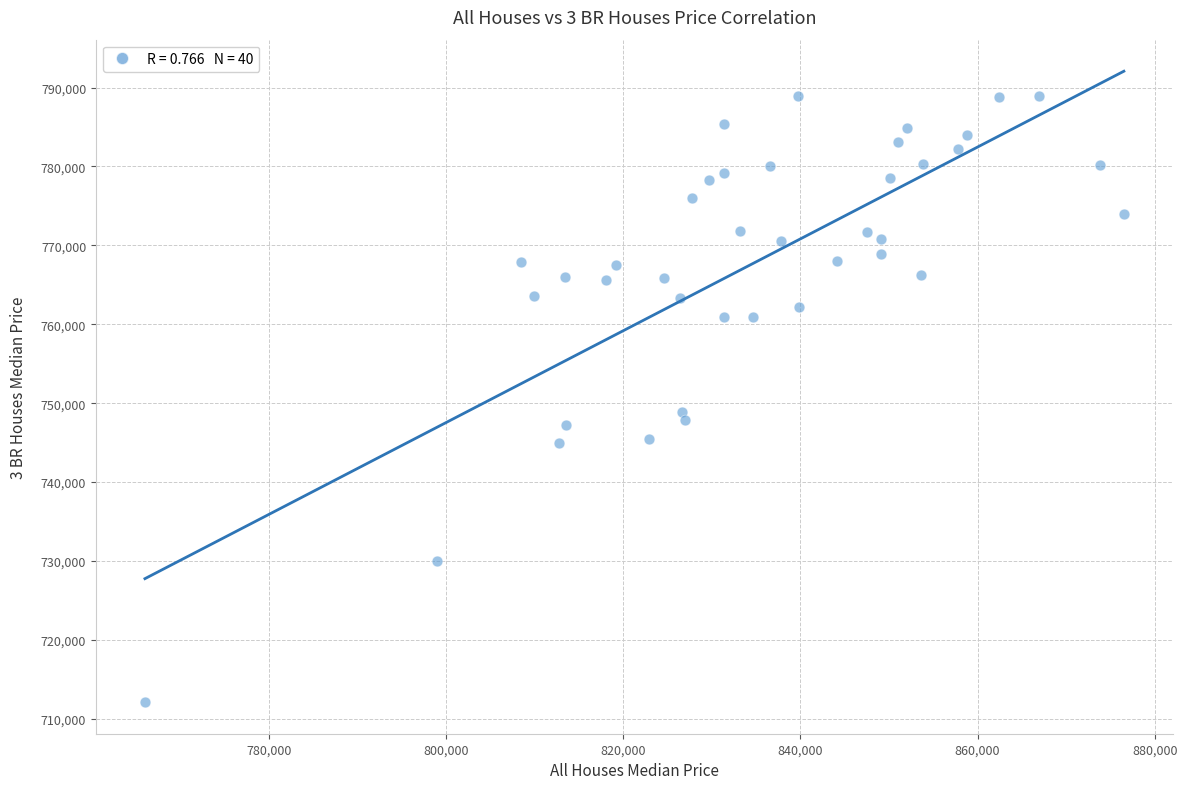

What is the range of Y values (max minus min)?

76777